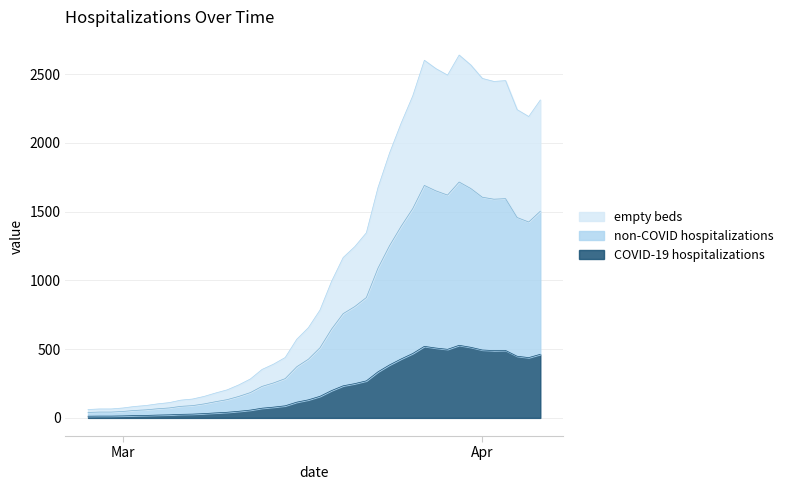

Which category has the highest value across all series?

2020-03-30